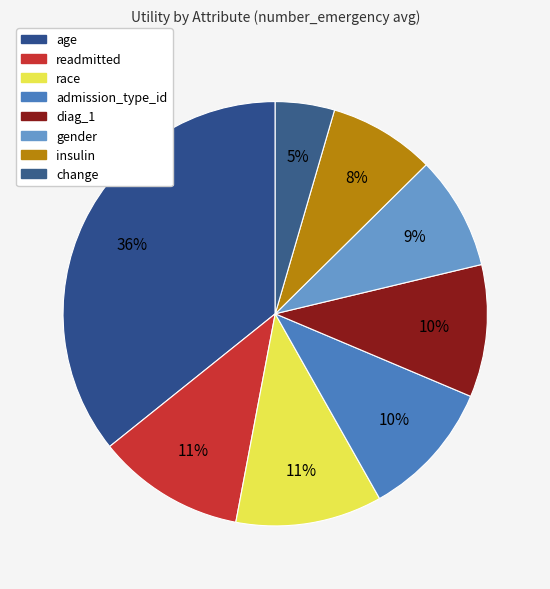

What percentage do race and admission_type_id together represent?

21.6%